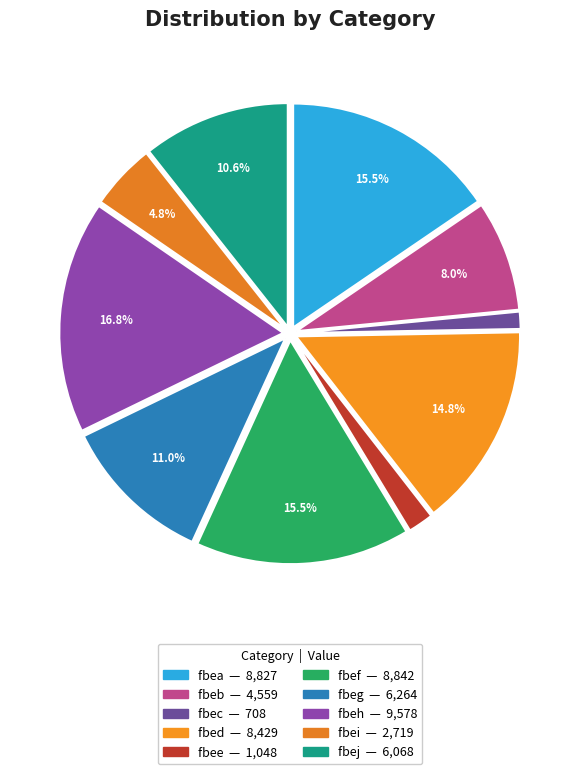

Rank the categories by value from lowest to highest.

fbec, fbee, fbei, fbeb, fbej, fbeg, fbed, fbea, fbef, fbeh